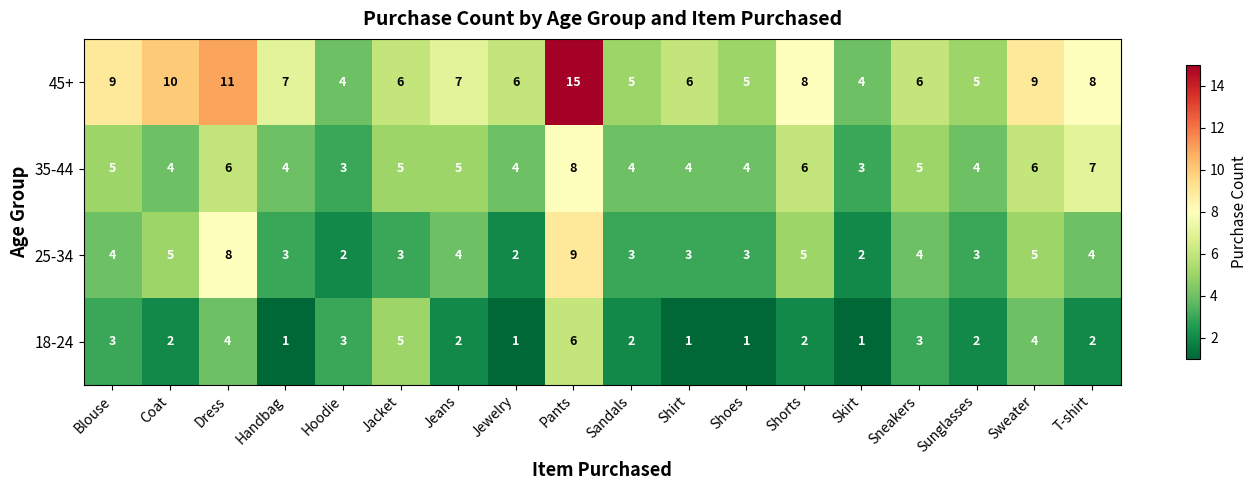

Is it true that 25-34 equals 2 at Hoodie?

True